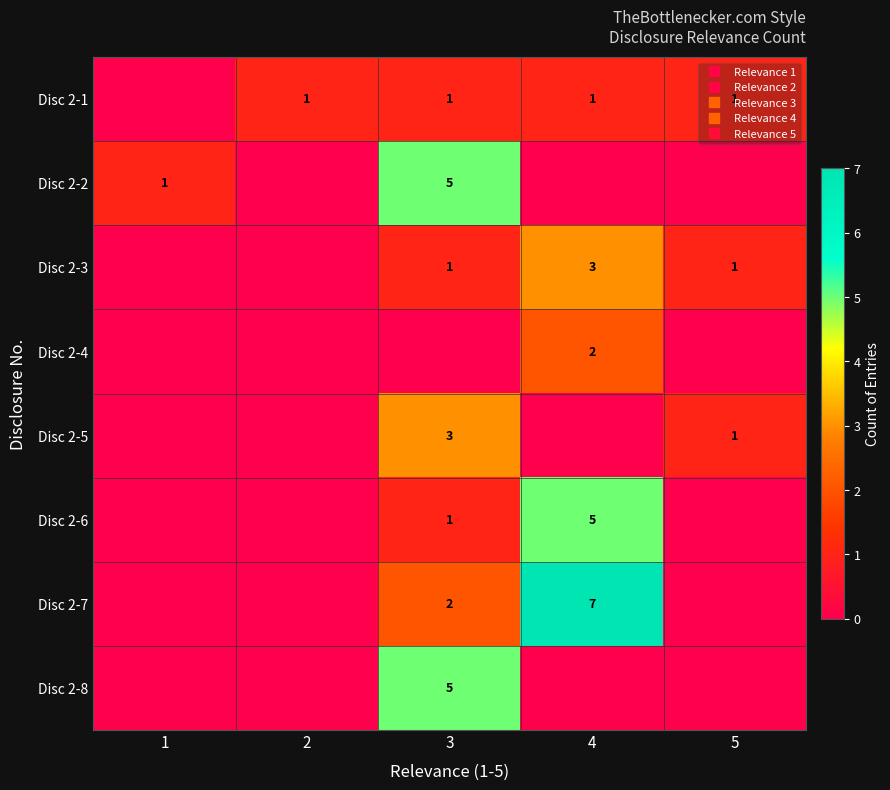

True or false: Disc 2-6 has a value of 2 at 5.

False